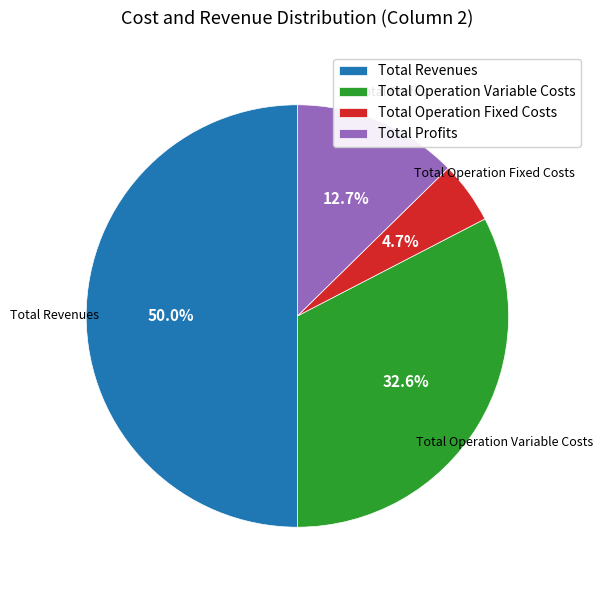

How many segments does this pie chart have?

4